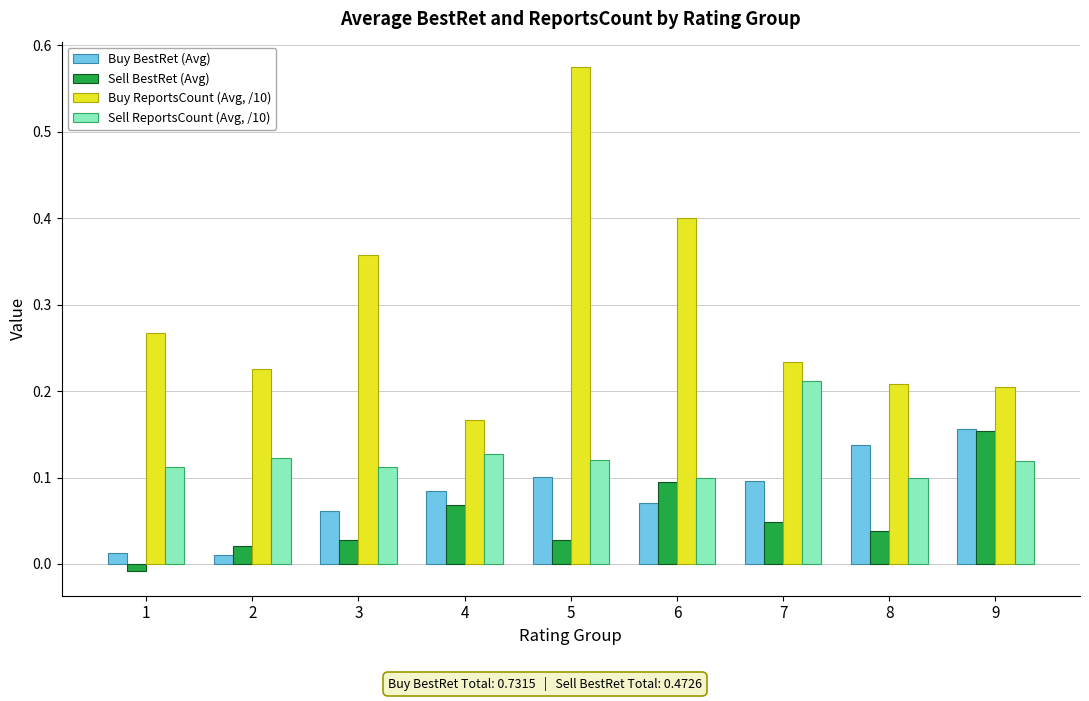

At which label is Buy ReportsCount (Avg, /10) closest to 0?

4